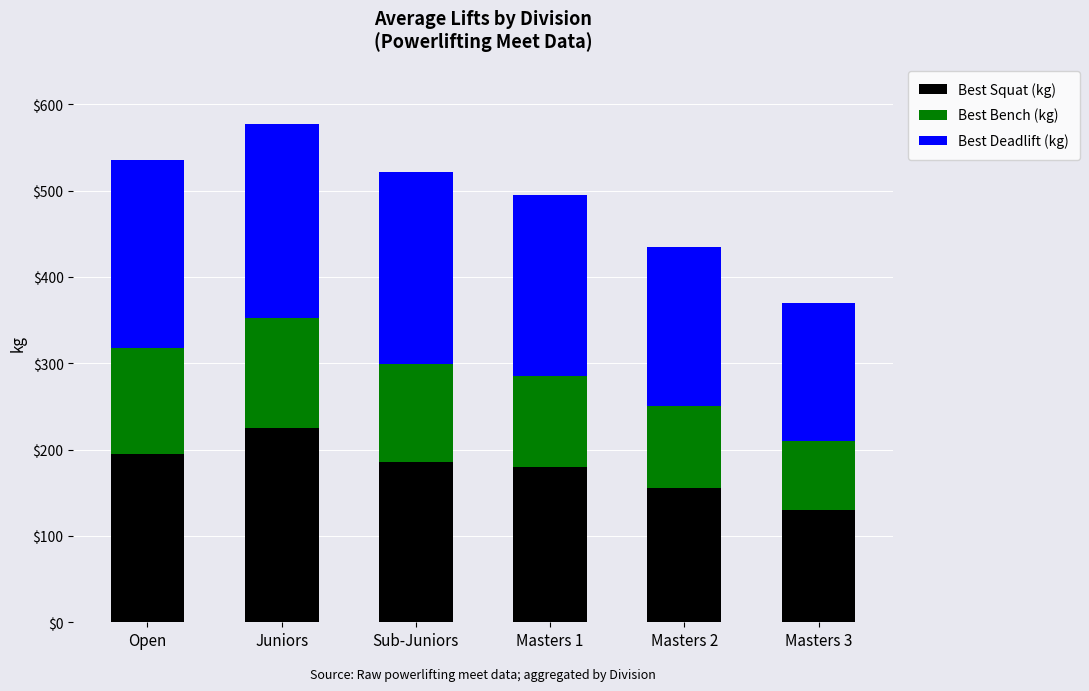

What is the maximum value for Best Squat (kg)?

225.0